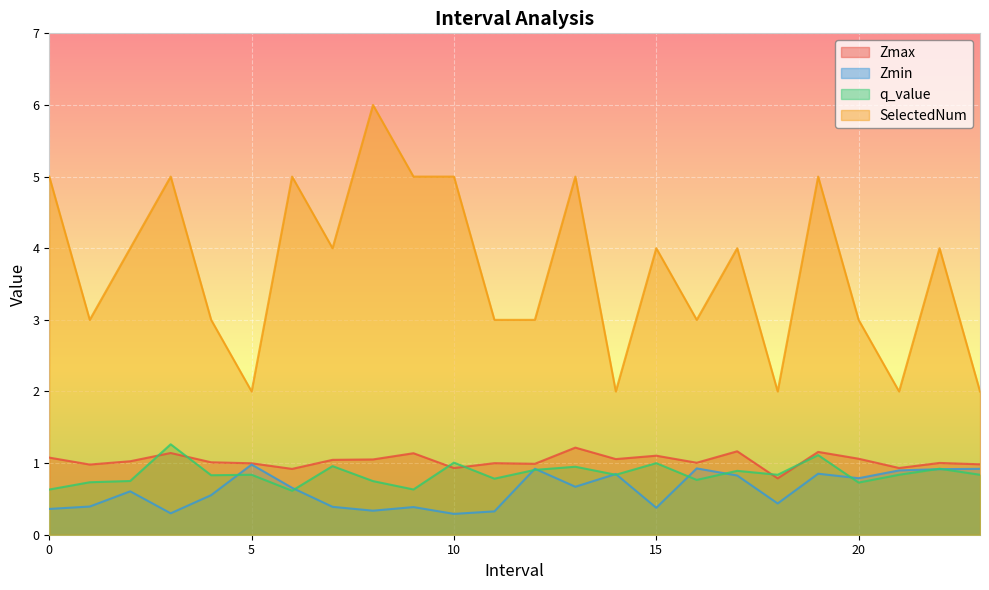

What is the total value across all series at 14.0?

4.7